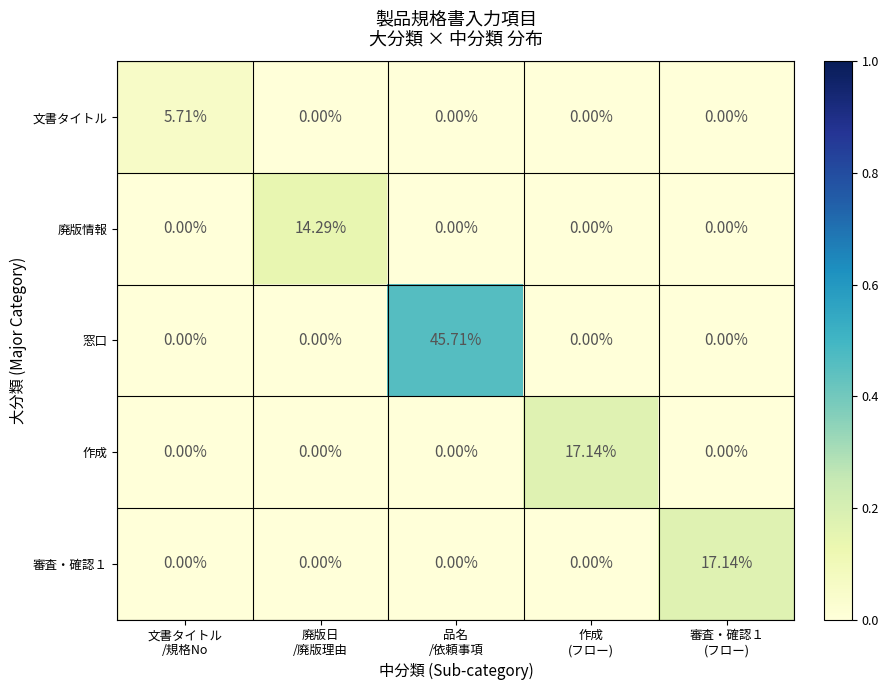

Which series has the largest total across all categories?

窓口